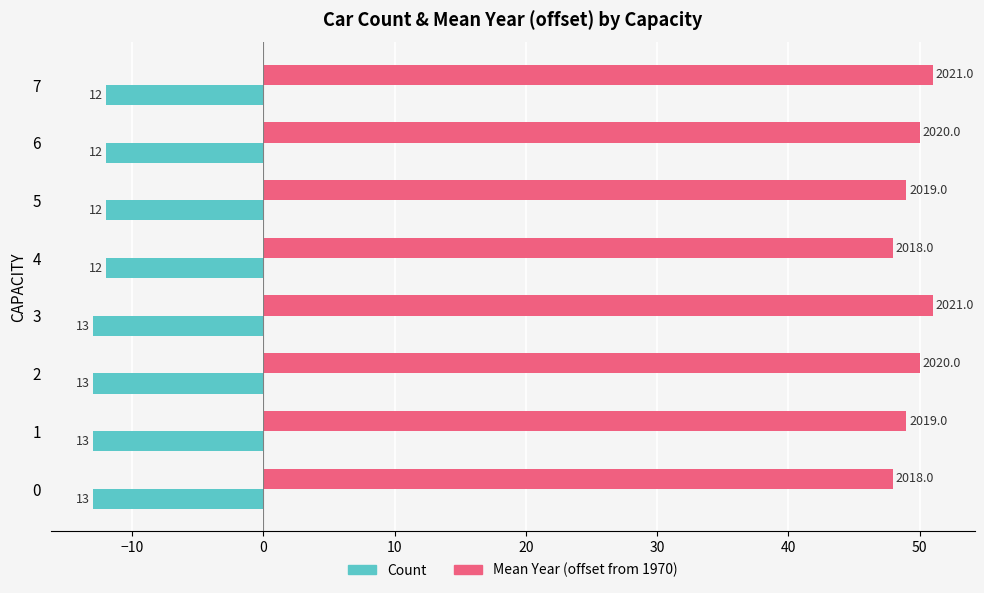

Reading left to right, list all the values displayed in this chart.

Count: -13	-13	-13	-13	-12	-12	-12	-12
Mean Year (offset from 1970): 48	49	50	51	48	49	50	51